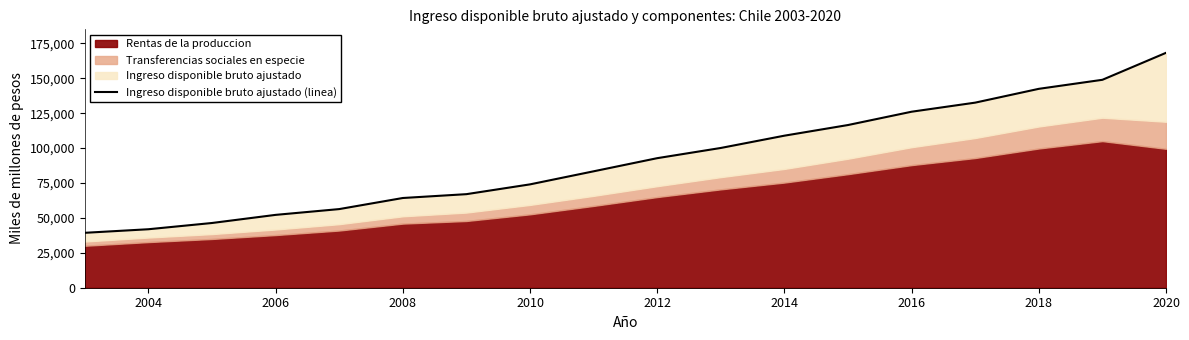

What is the value of the 16th point from the left?

142436